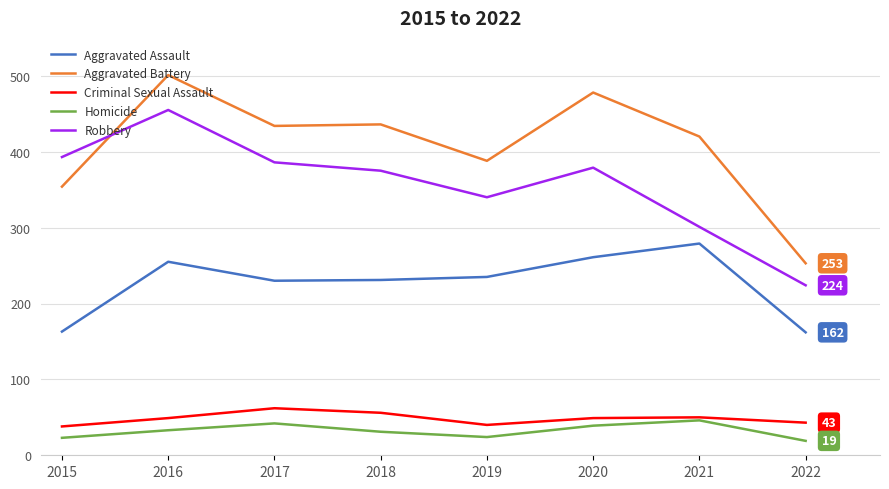

Which category has the lowest value in the Aggravated Battery series?

2022